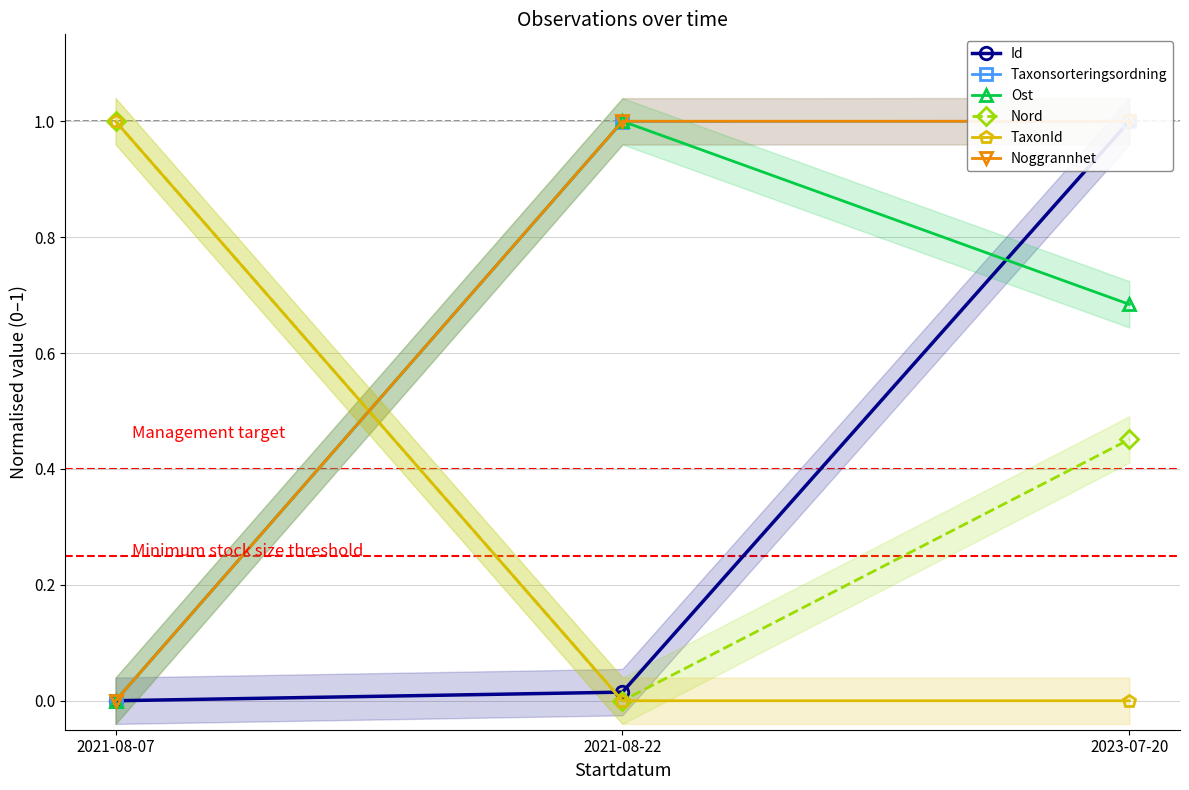

Which series has the largest total across all categories?

Noggrannhet